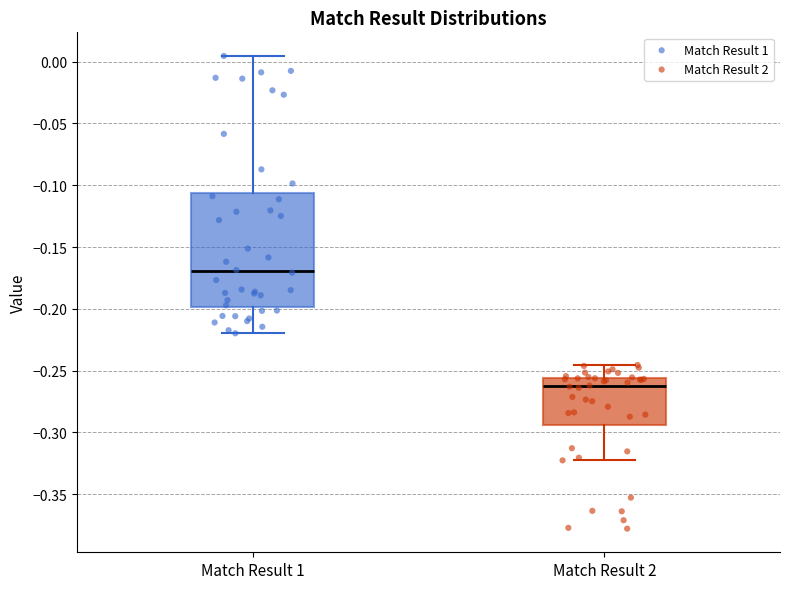

Which box's median line is the lowest?

Match Result 2